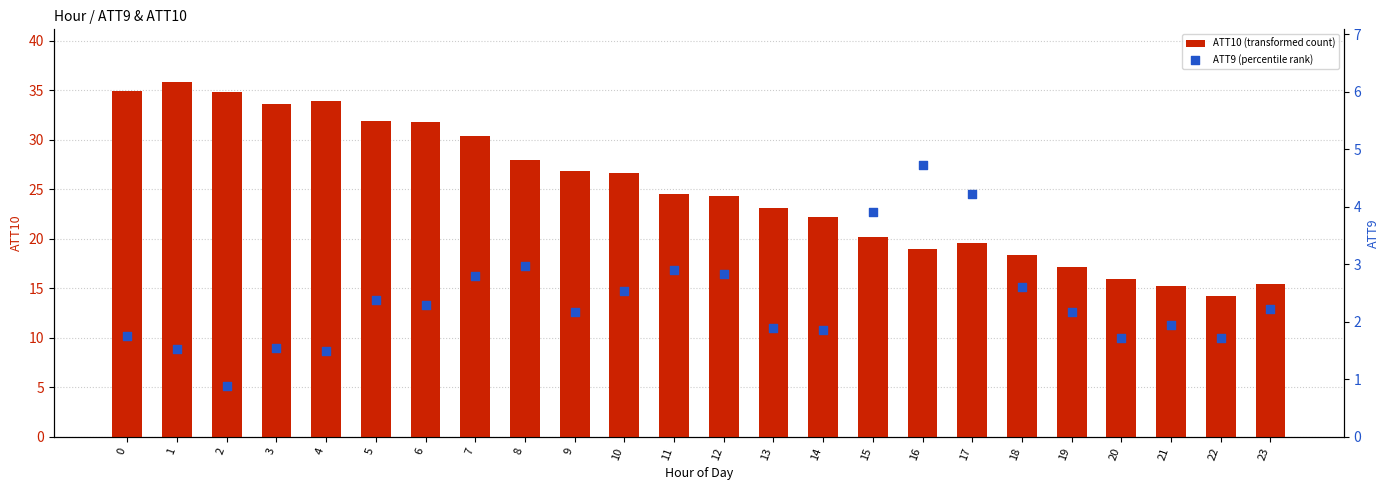

Is the value of ATT9 (percentile rank) at 1 greater than the value of ATT10 (transformed count) at 10?

No